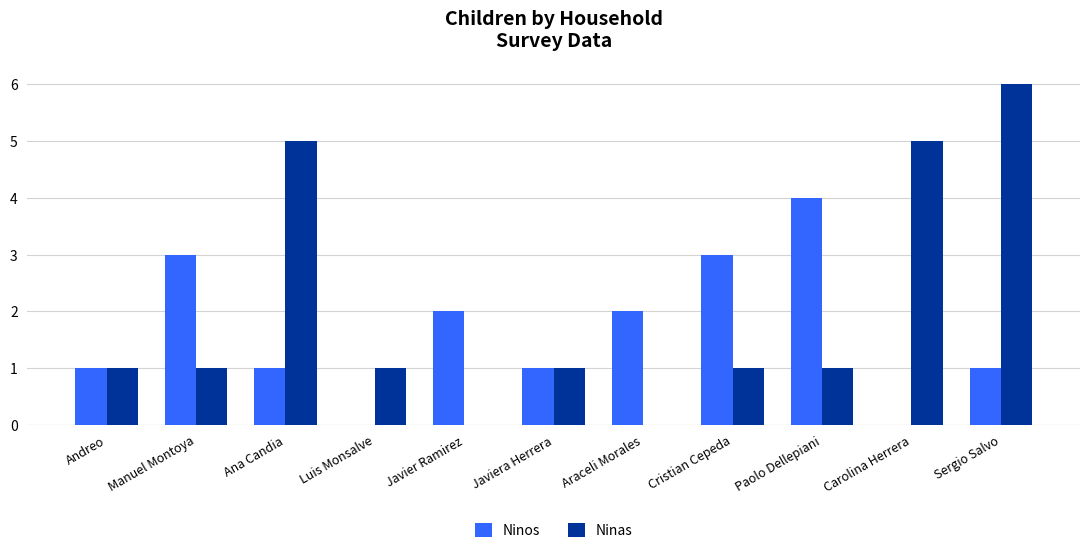

What is the sum of all Ninas values?

22